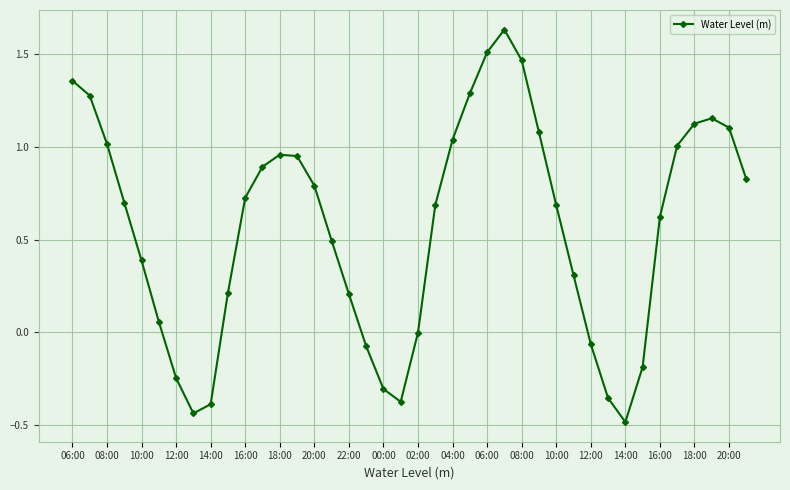

What is the smallest value displayed?

-0.5